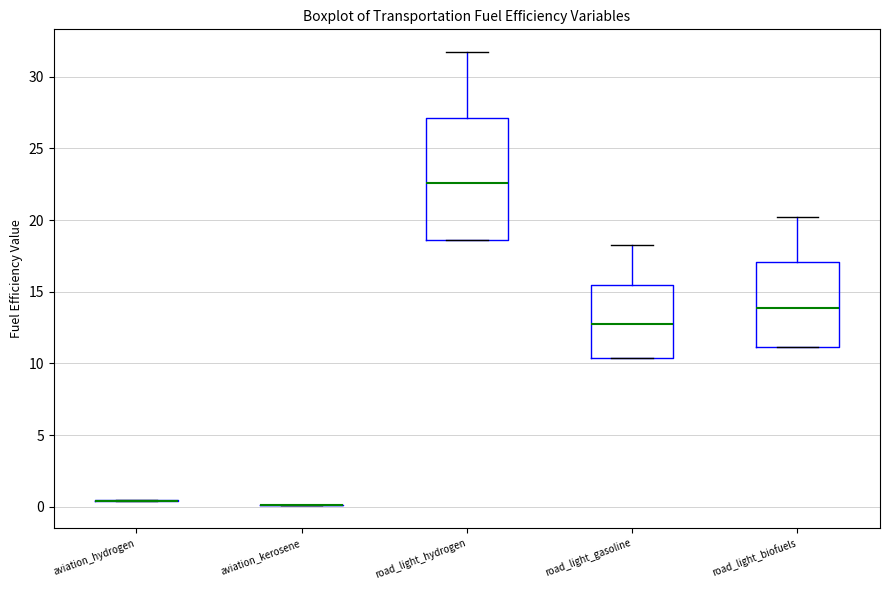

Comparing the boxes themselves (not the whiskers), which one is the tallest?

road_light_hydrogen